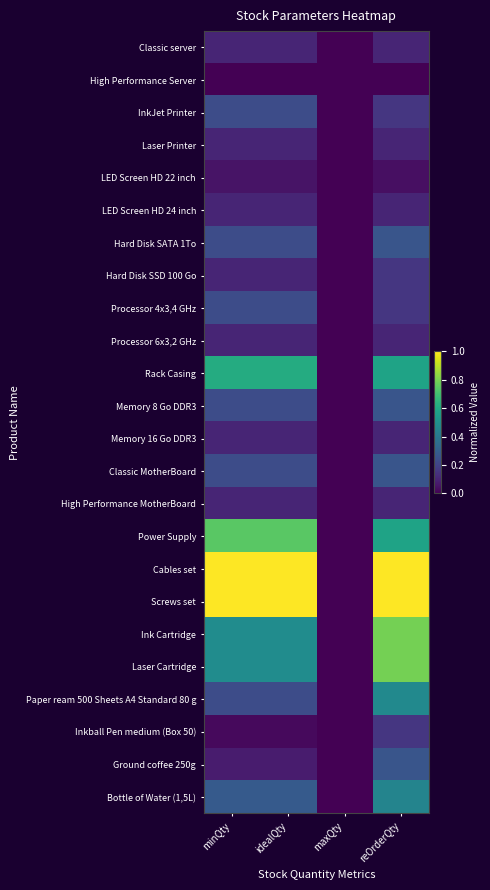

Which series has the largest range (max minus min)?

Cables set